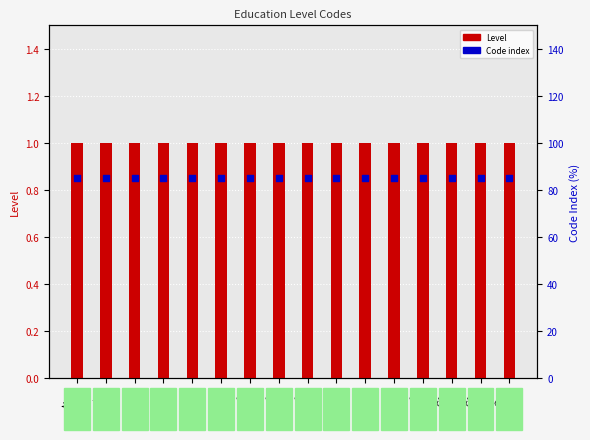

At how many categories does at least one series exceed 0?

16